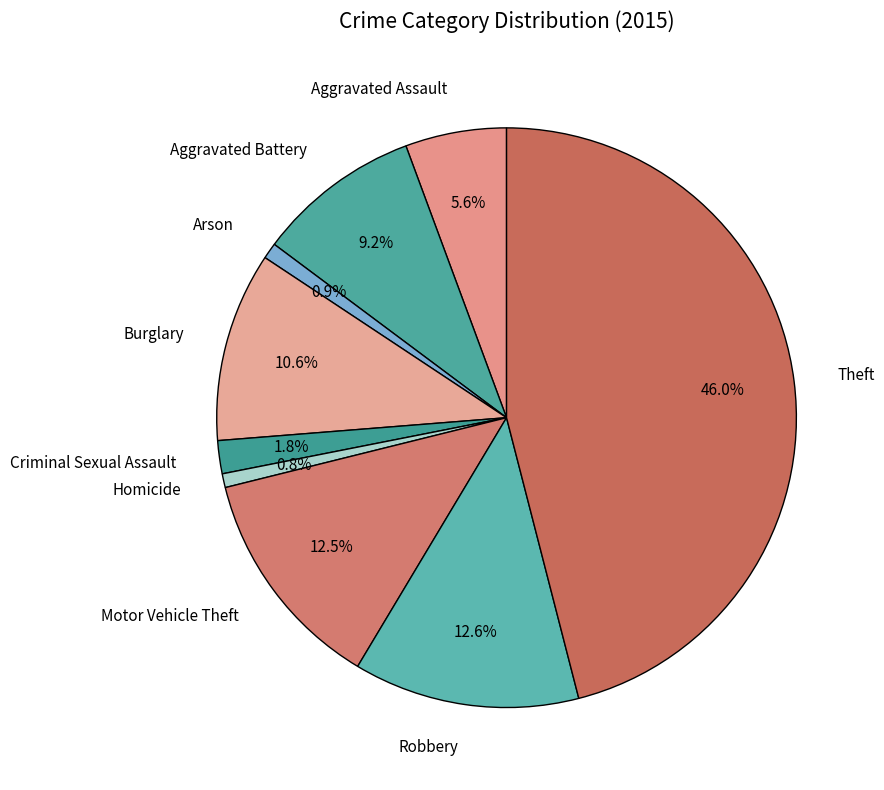

How many segments does this pie chart have?

9